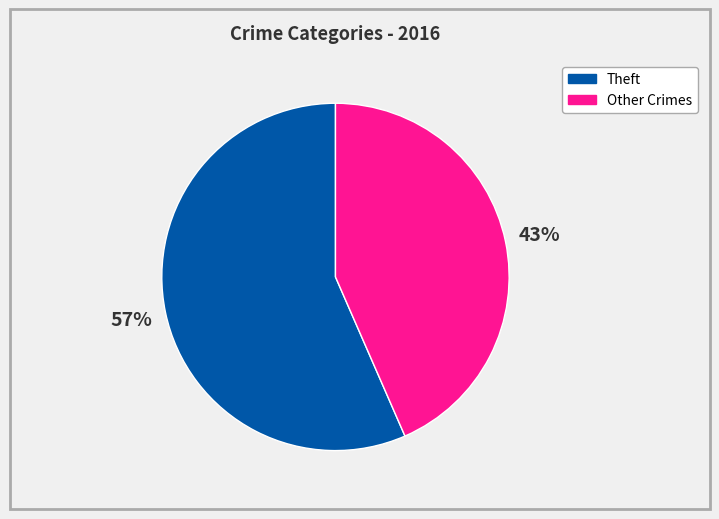

To the nearest percent, what is the combined percentage of Theft and Other Crimes?

100%